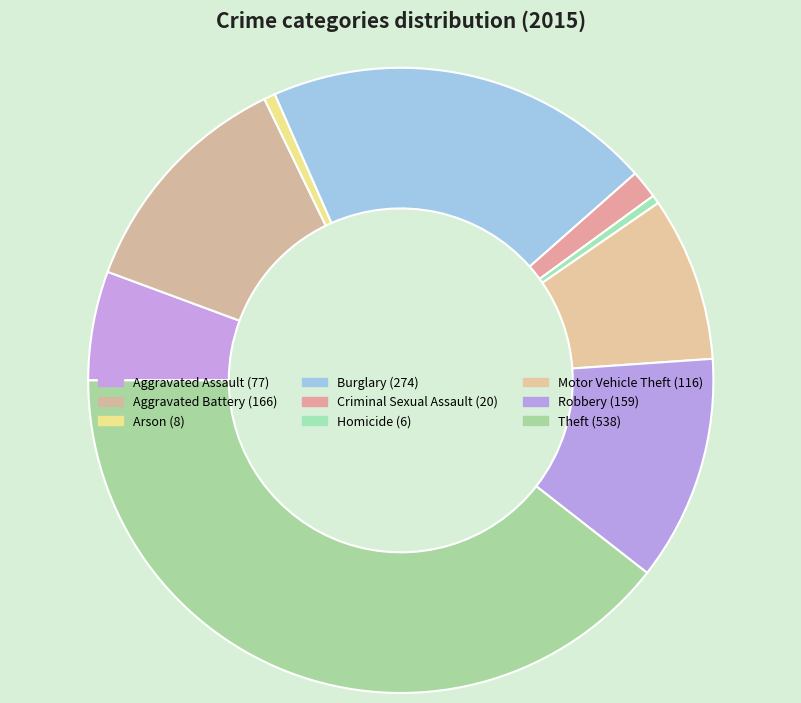

Does any single category account for the majority?

No